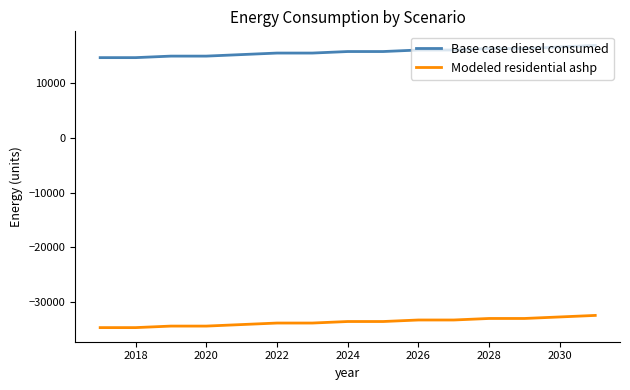

List the series in order of their overall mean, lowest first.

Modeled residential ashp, Base case diesel consumed